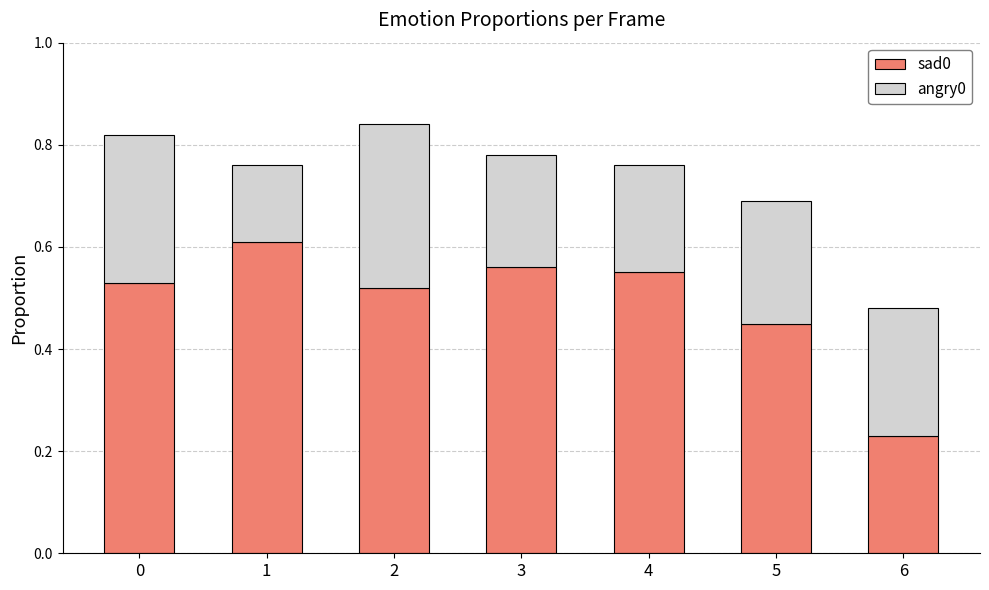

What is the total value across all series at 1?

0.8